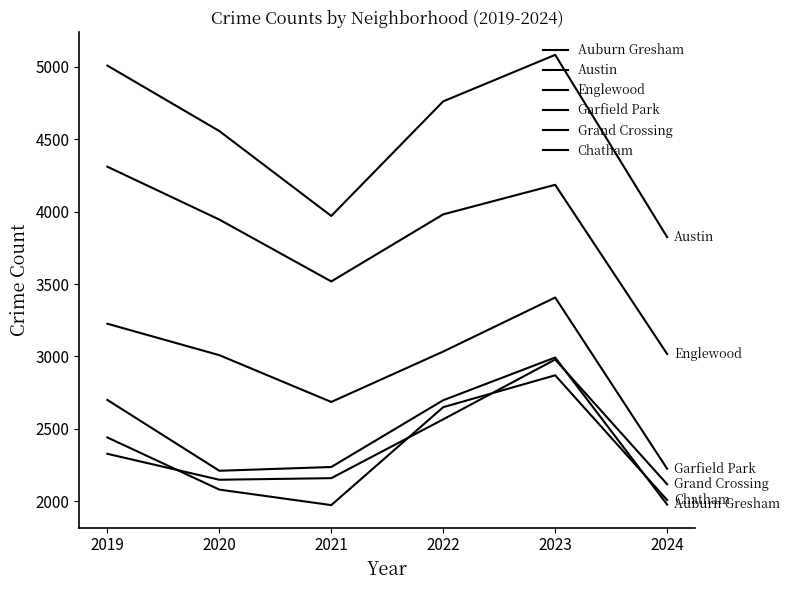

How many interior local peaks does the Auburn Gresham series have?

1